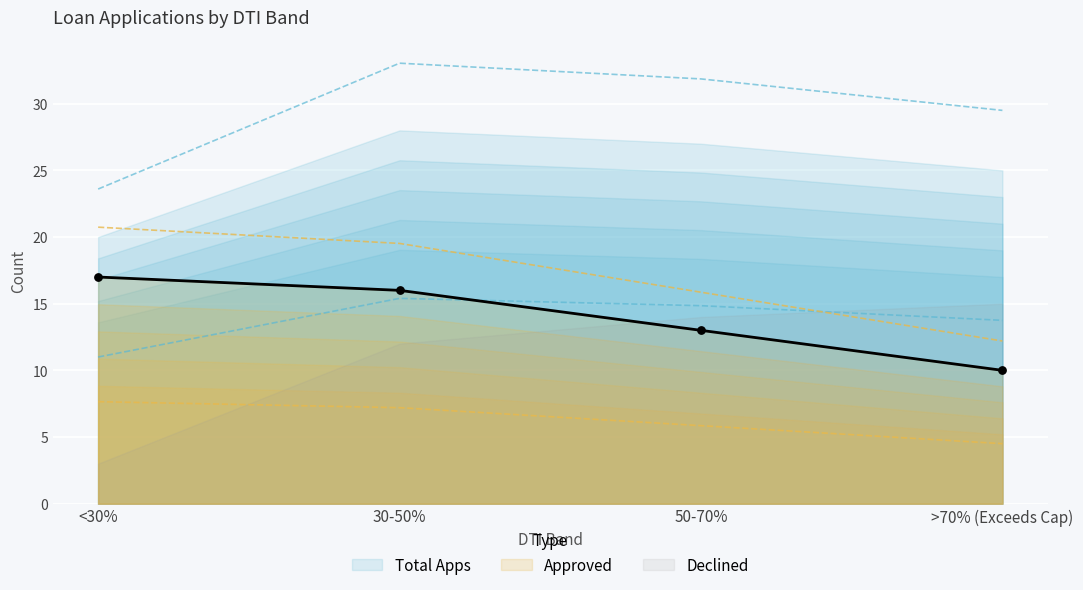

What is the minimum value for Approved?

10